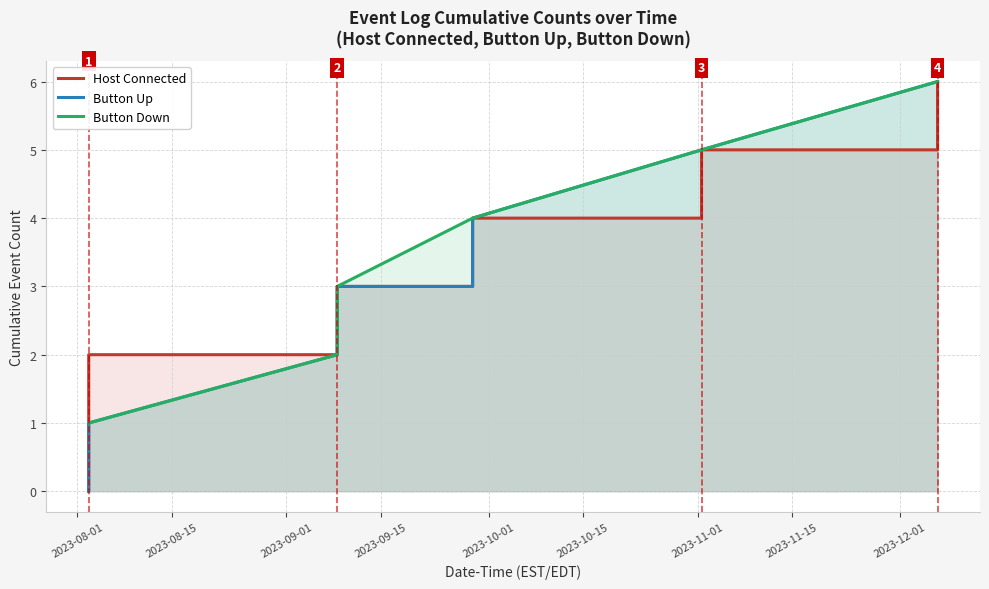

What is the greatest value displayed?

6